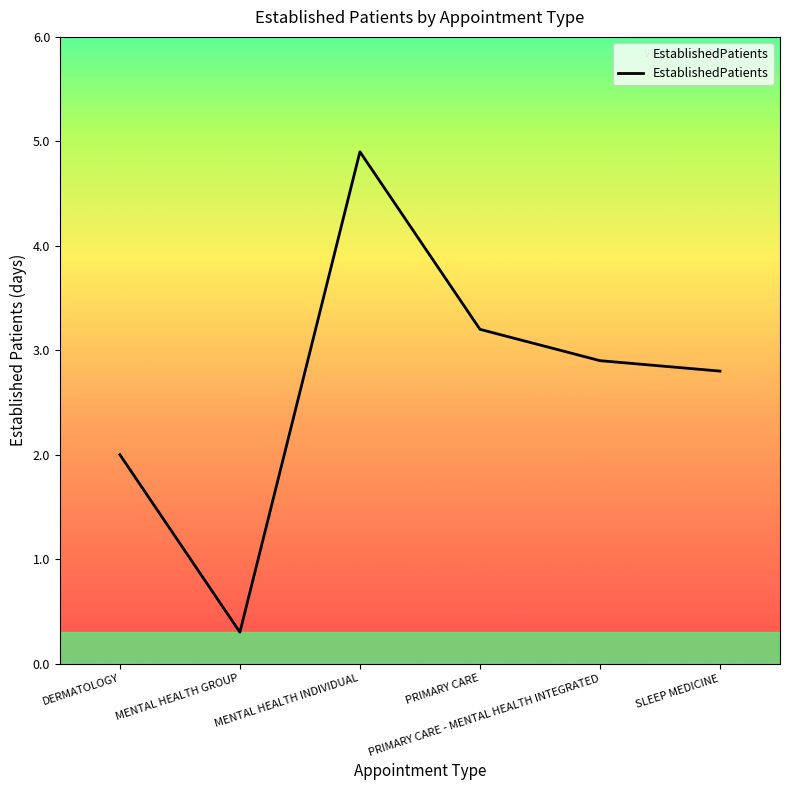

List the labels in order of value, largest first.

MENTAL HEALTH INDIVIDUAL, PRIMARY CARE, PRIMARY CARE - MENTAL HEALTH INTEGRATED, SLEEP MEDICINE, DERMATOLOGY, MENTAL HEALTH GROUP